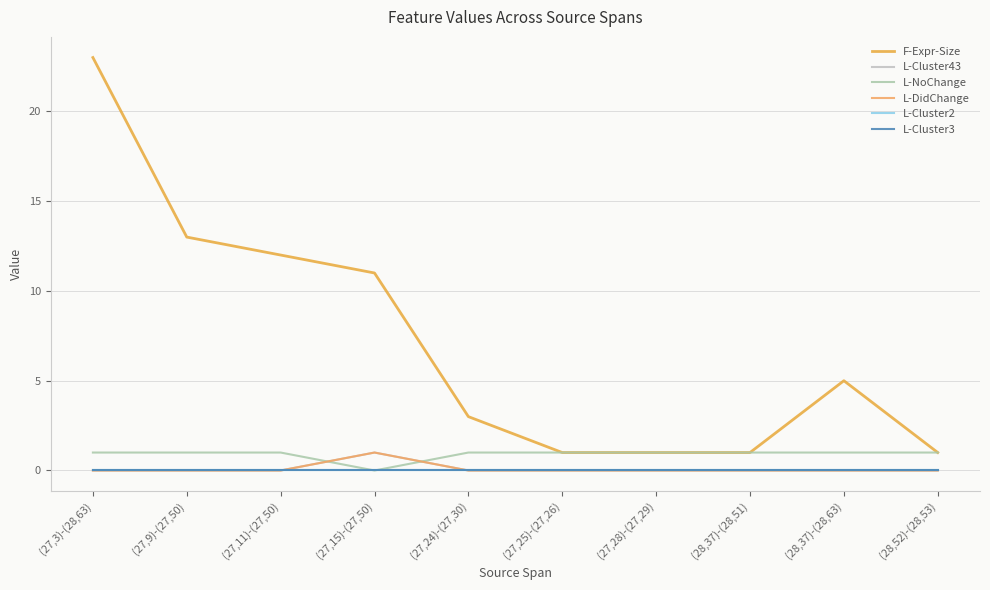

Between (27,24)-(27,30) and (27,11)-(27,50), which is larger?

(27,11)-(27,50)